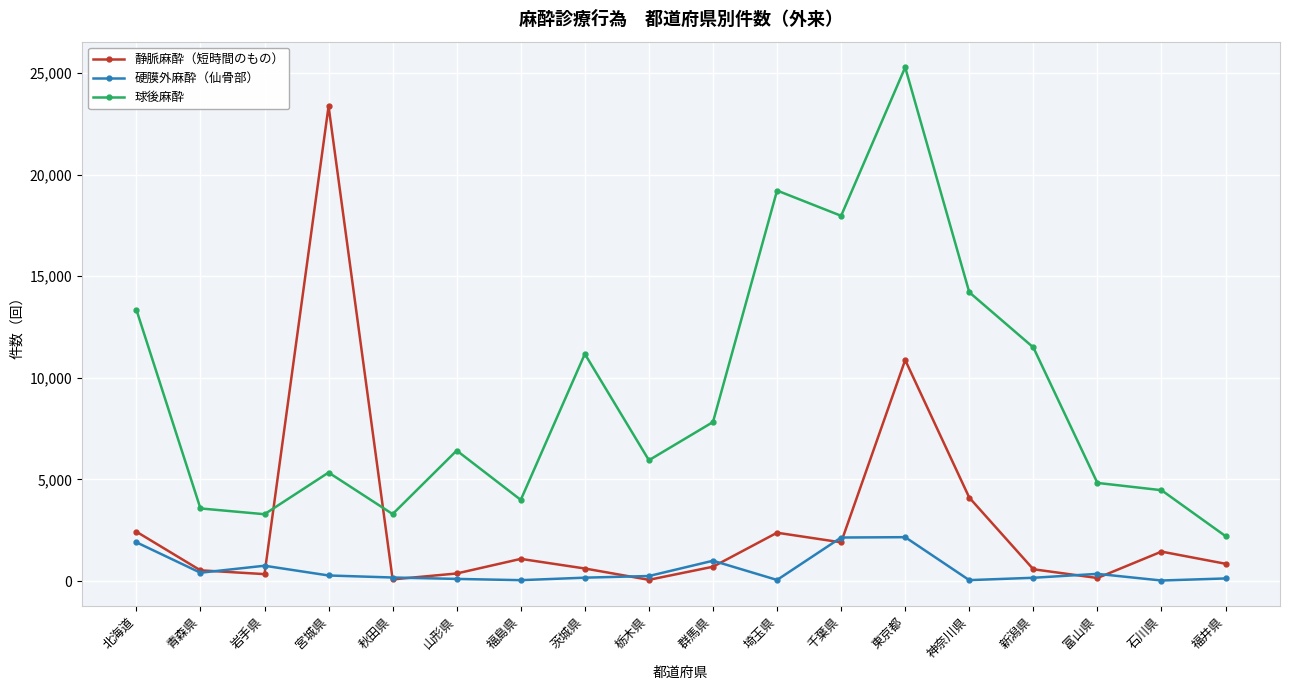

At which label does 硬膜外麻酔（仙骨部） first exceed 251?

北海道